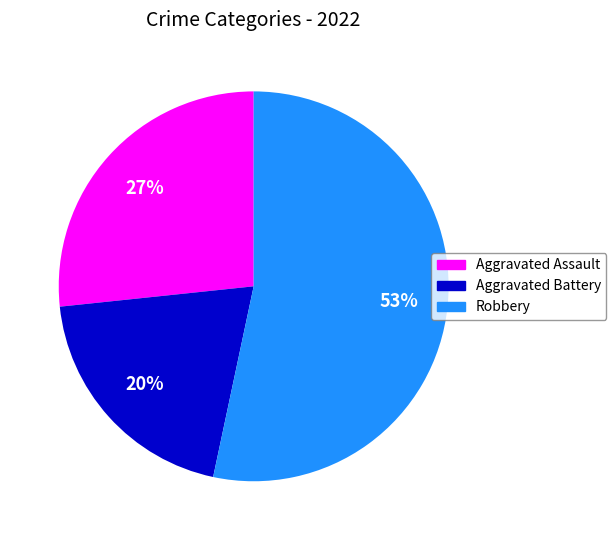

To the nearest percent, what is the difference between the largest and smallest slice percentages?

53%